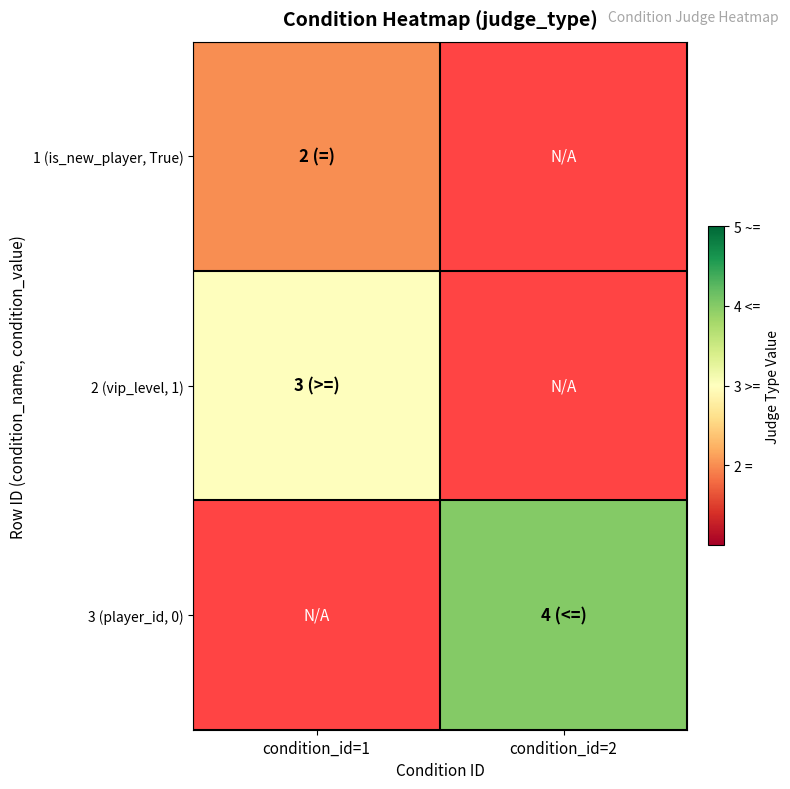

What is the maximum value for 2 (vip_level, 1)?

3.0